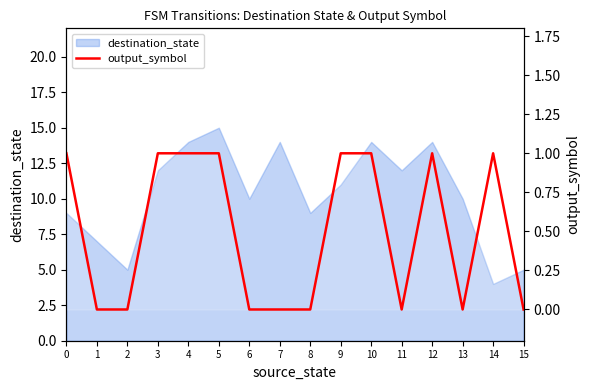

How many interior local peaks (higher than both neighbors) does the data have?

2